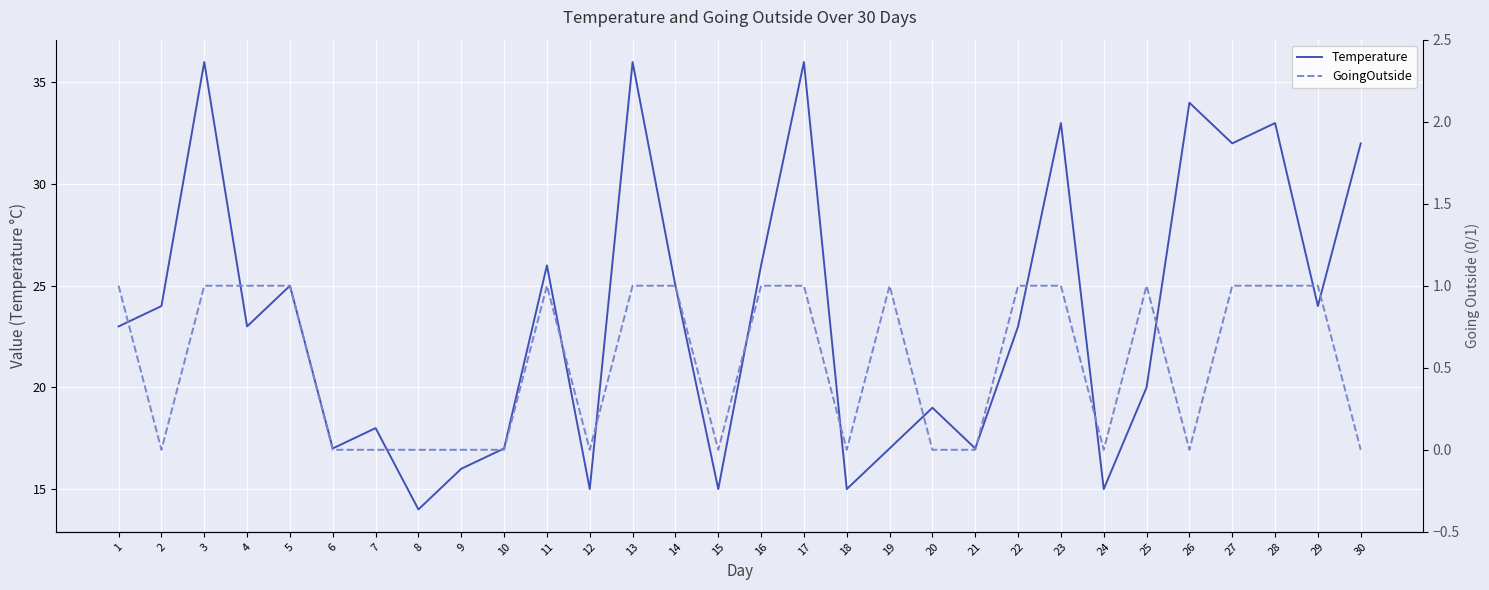

Which series has the largest range (max minus min)?

Temperature